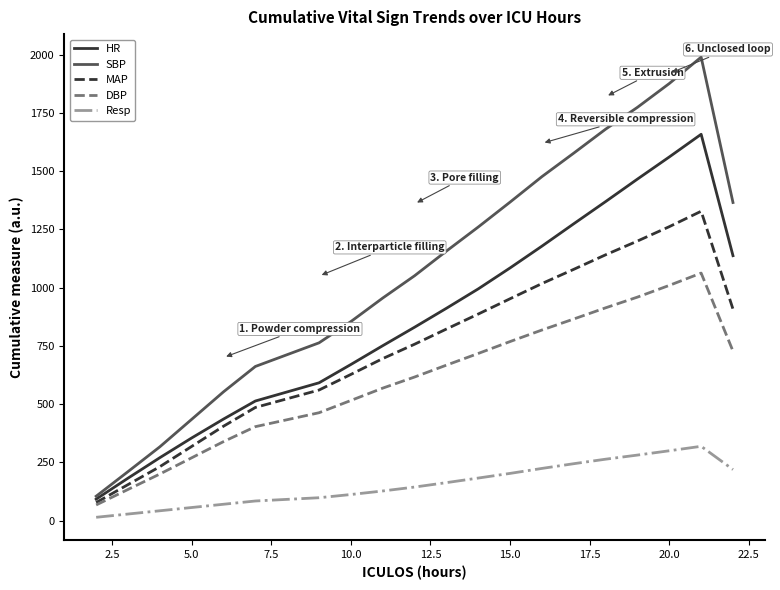

What is the sum of all SBP values?

21432.2